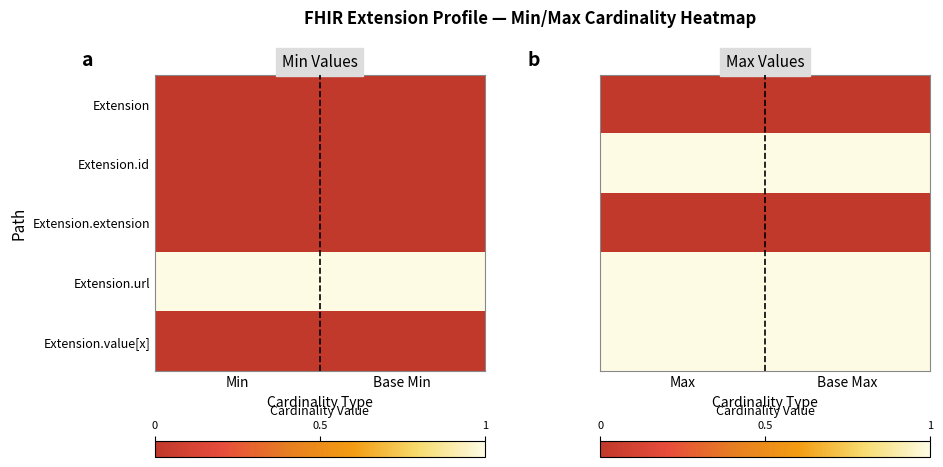

At which label is Extension.extension closest to 0?

Max